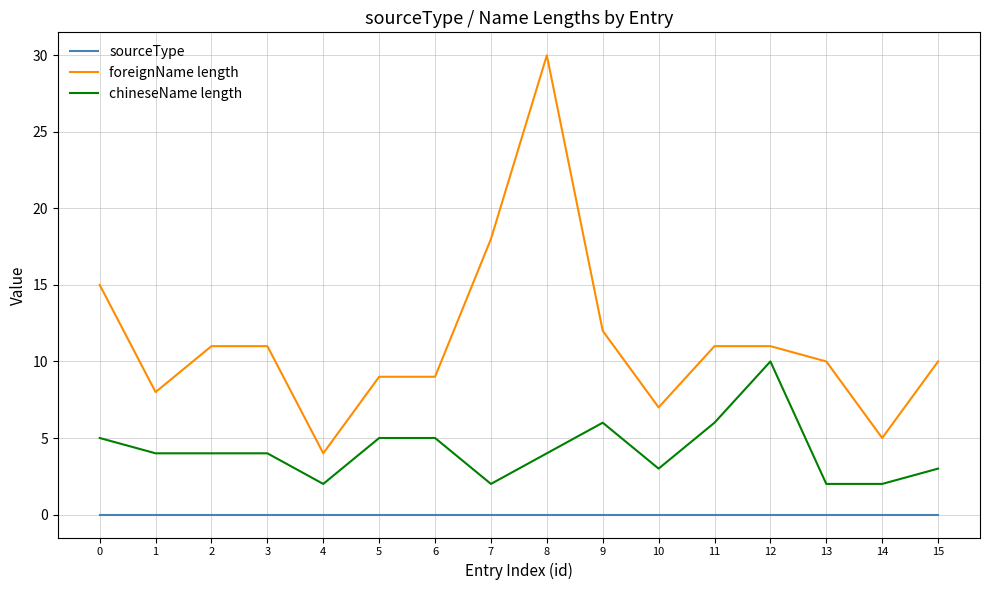

List the series in order of their overall mean, lowest first.

sourceType, chineseName length, foreignName length